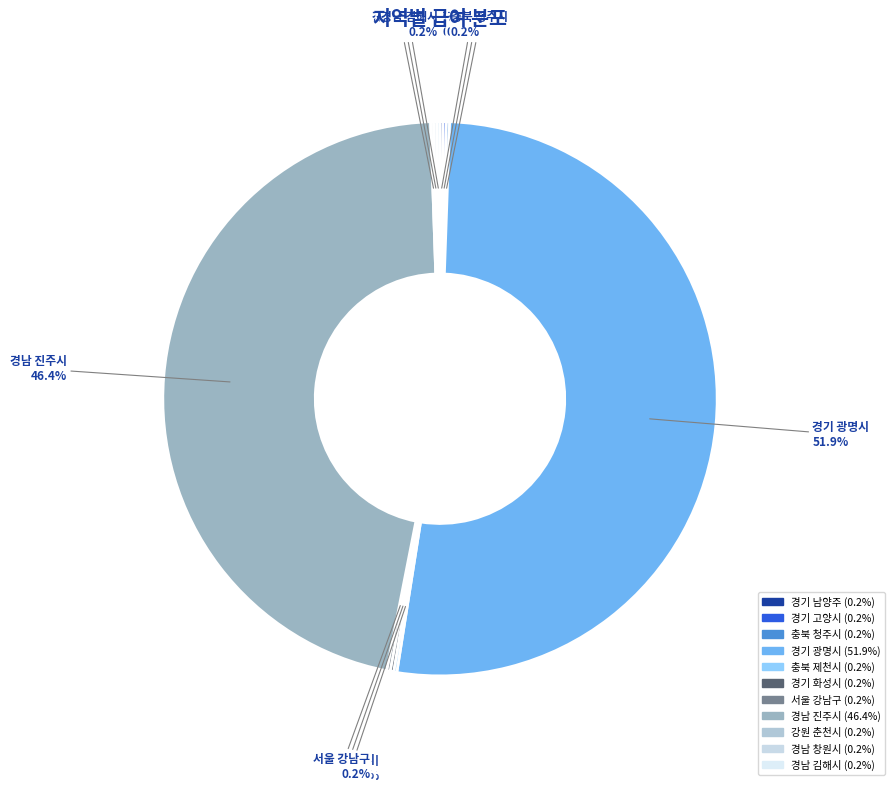

Which slice represents more than half of the pie?

경기 광명시